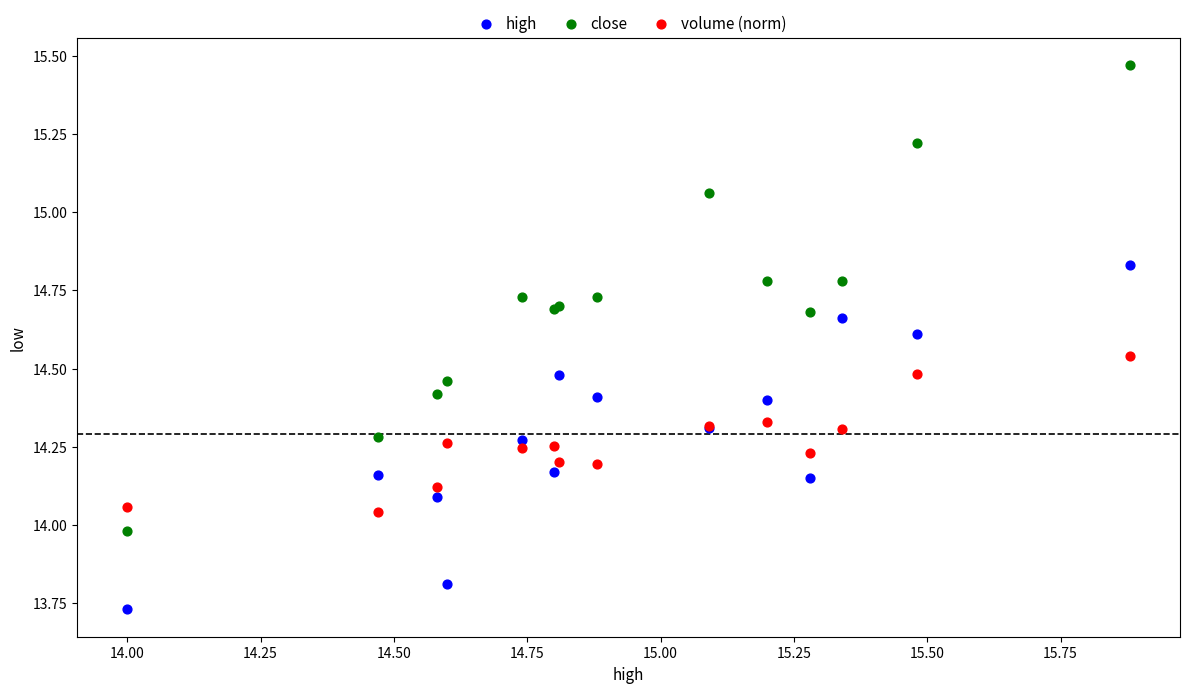

Which series reaches the minimum Y coordinate?

high